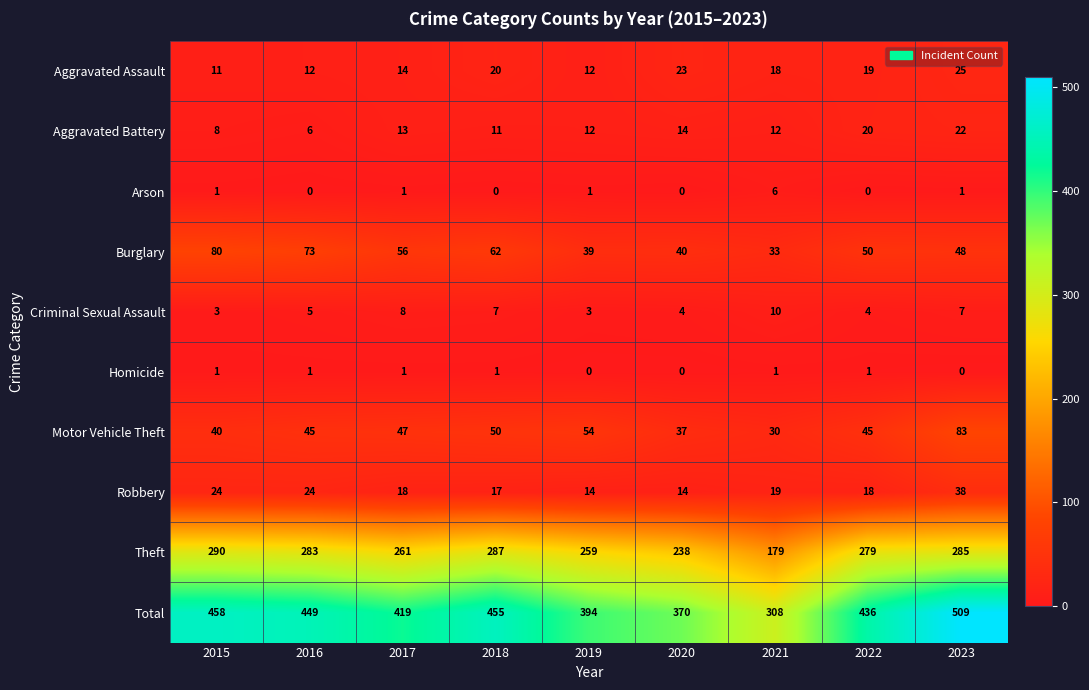

Which series has the largest total across all categories?

Total